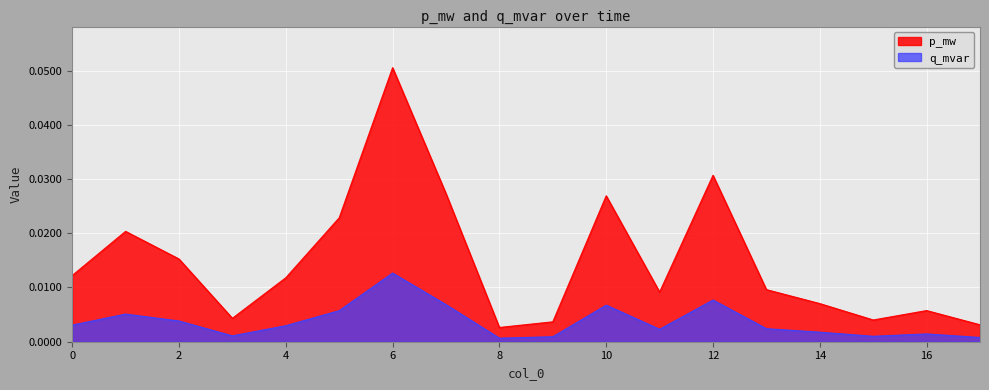

Which series has the largest range (max minus min)?

p_mw